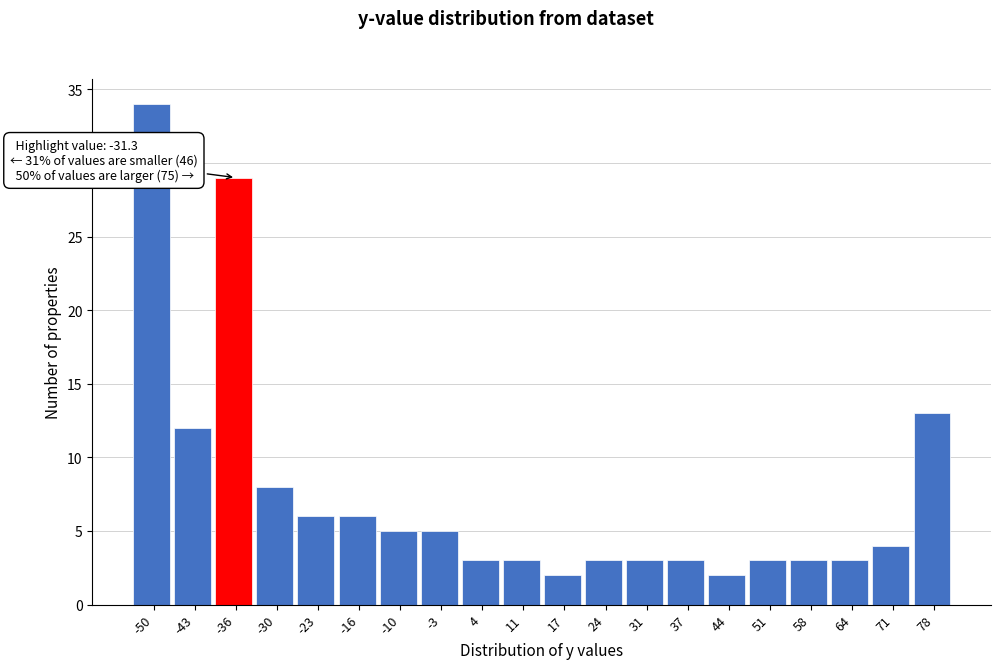

Reading right to left, list all the values displayed in this chart.

78=13	71=4	64=3	58=3	51=3	44=2	37=3	31=3	24=3	17=2	11=3	4=3	-3=5	-10=5	-16=6	-23=6	-30=8	-36=29	-43=12	-50=34